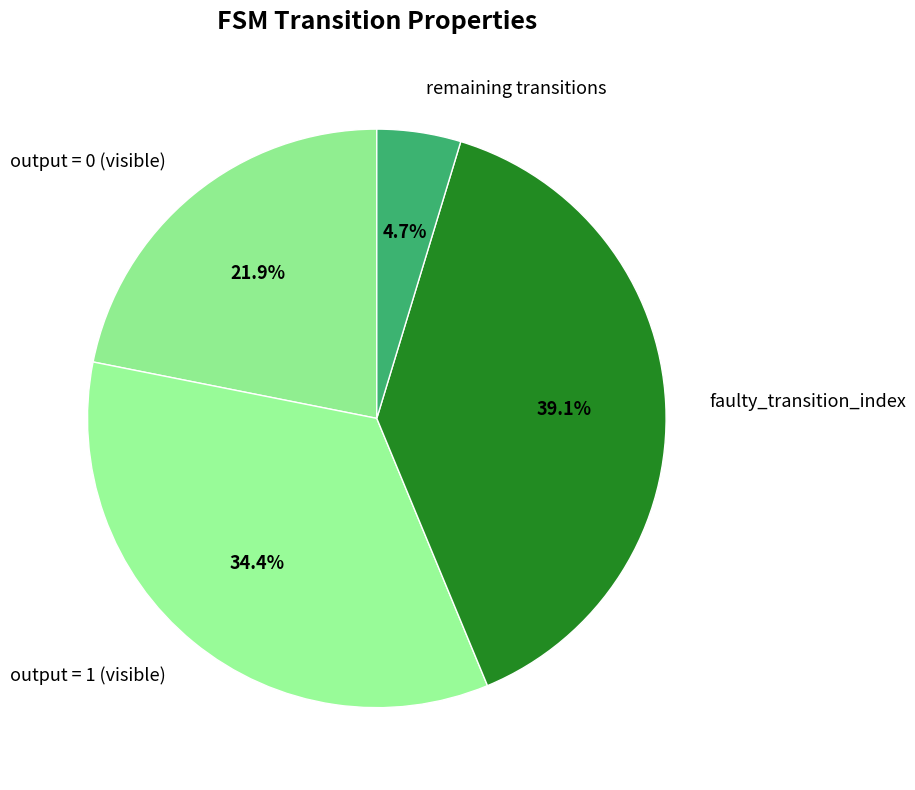

Is the sum of output = 0 (visible) and faulty_transition_index greater than half?

Yes